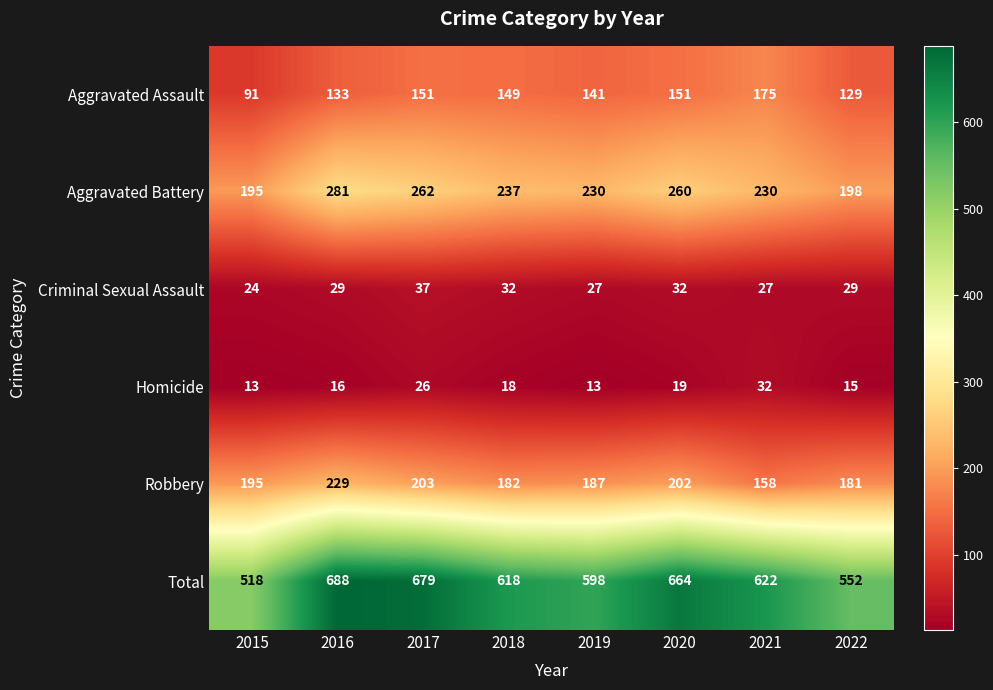

What is the difference between the highest and lowest values at 2020?

645